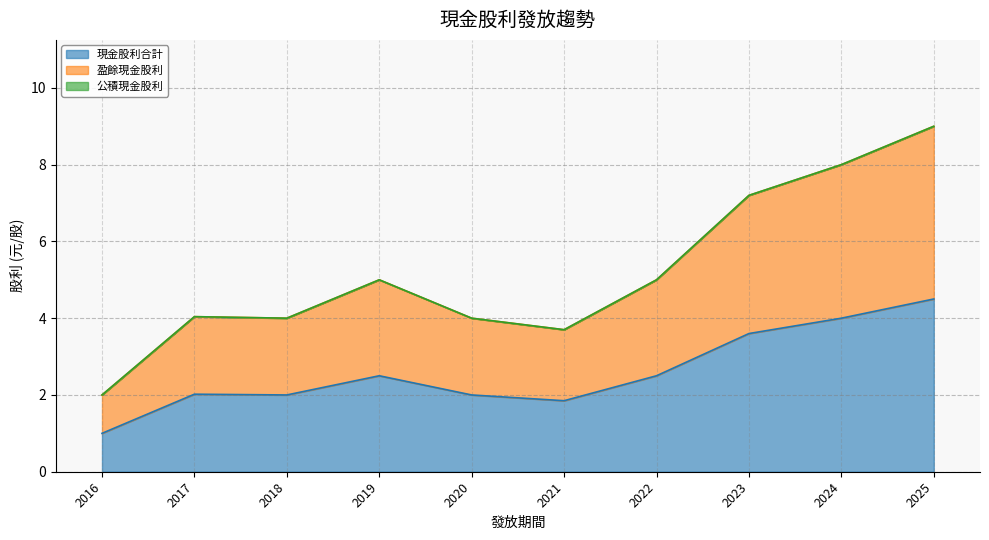

At 2023, list the series in order from largest to smallest.

盈餘現金股利, 現金股利合計